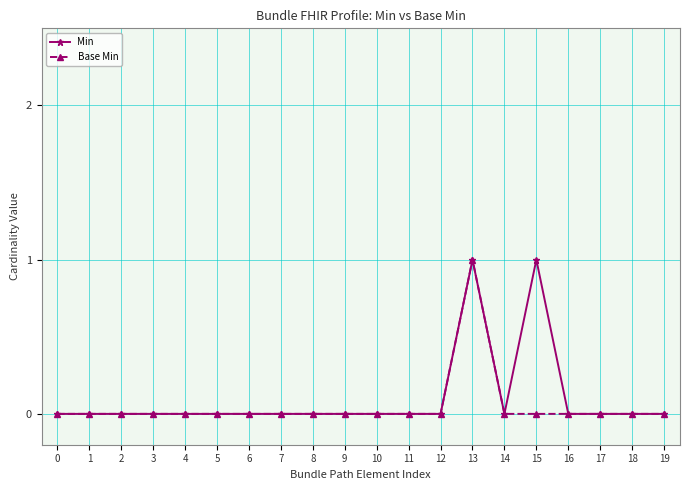

Is it true that Base Min equals 1 at 16?

False